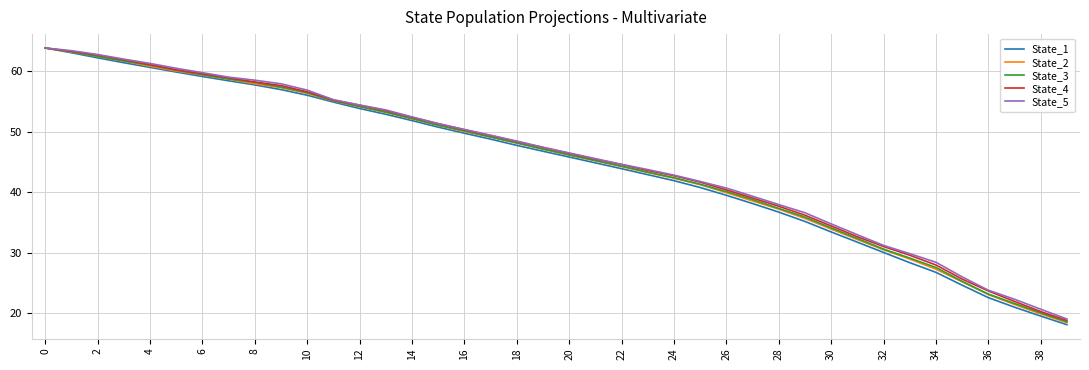

Which series has the widest spread of values?

State_1